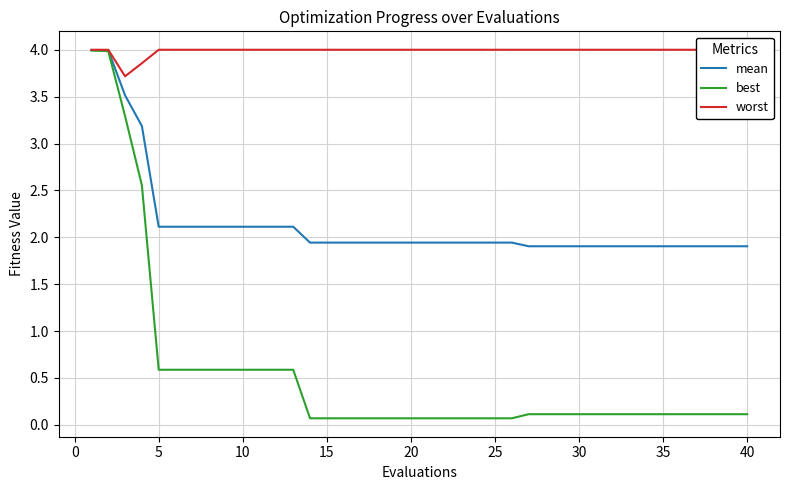

What is the maximum value for best?

4.0